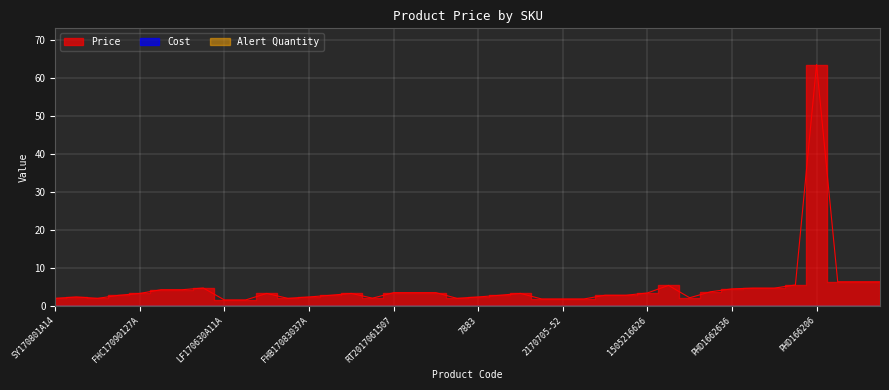

What is the sum of the Price values at YT170728A17B and RT2017061507?

6.3